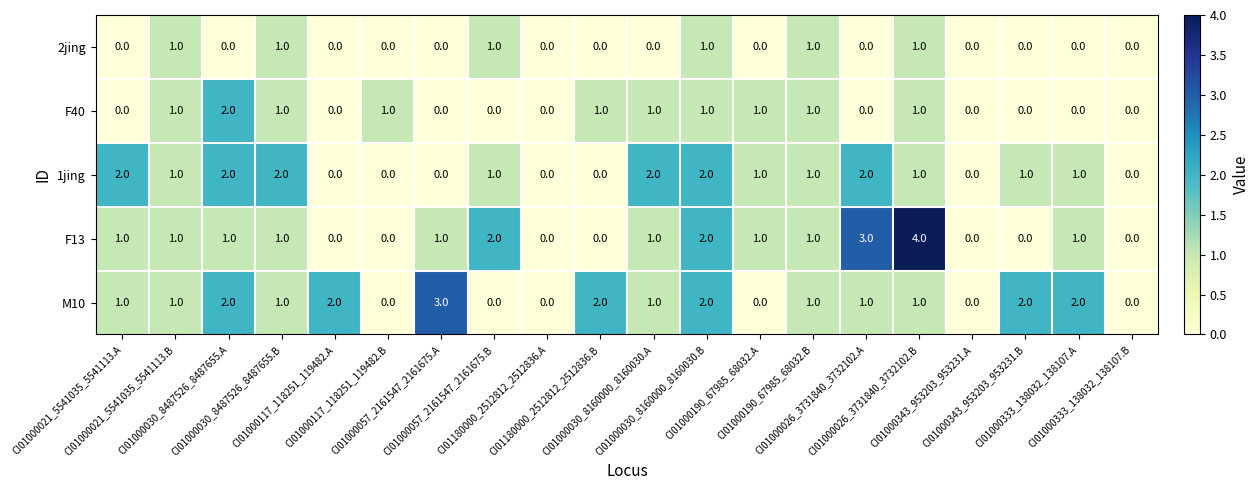

What is the difference between the maximum and minimum values in the F13 series?

4